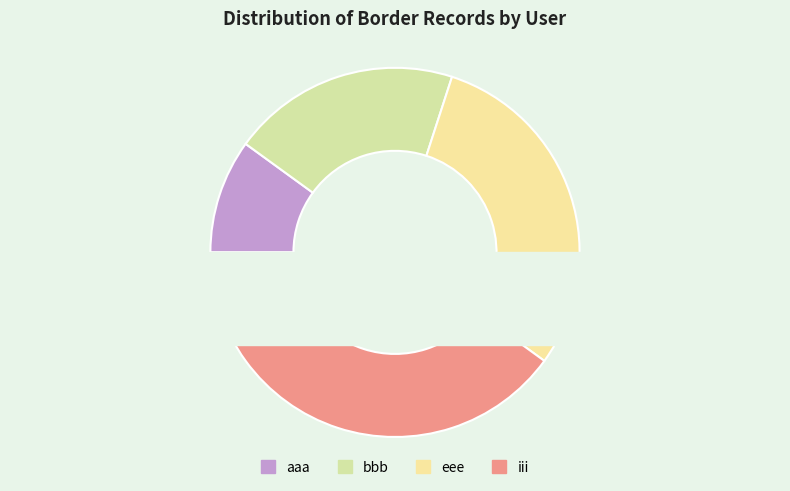

Rank the categories by value from lowest to highest.

aaa, bbb, eee, iii